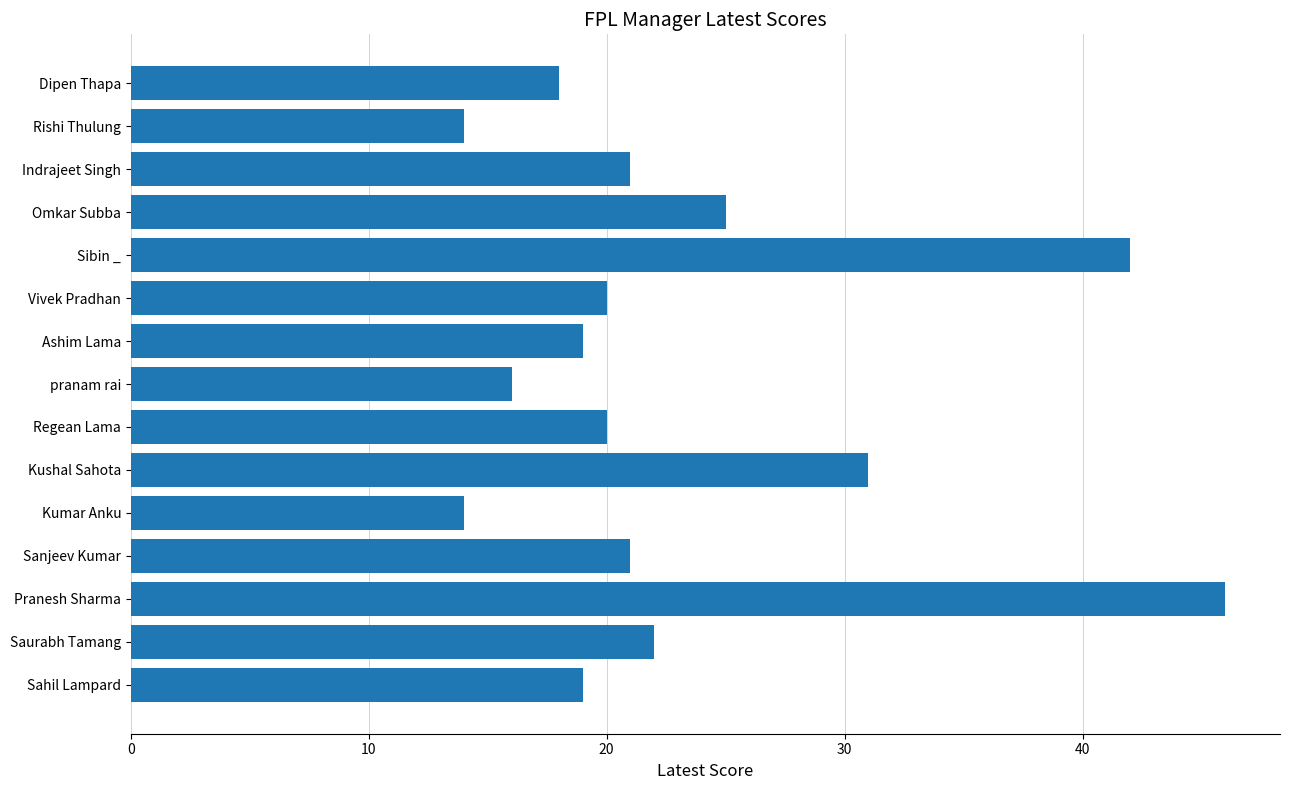

How many distinct data groups are displayed?

1